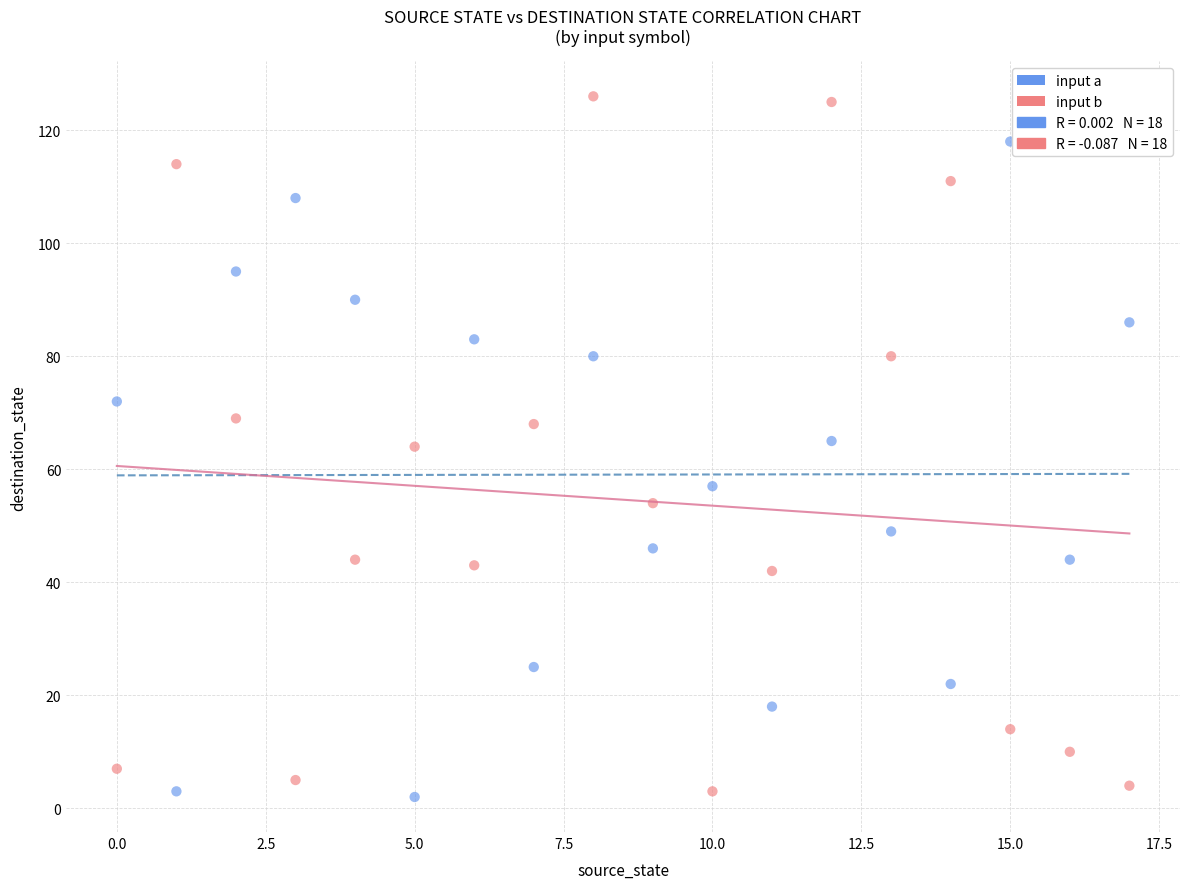

Across all data points, what is the range of Y values (max minus min)?

124